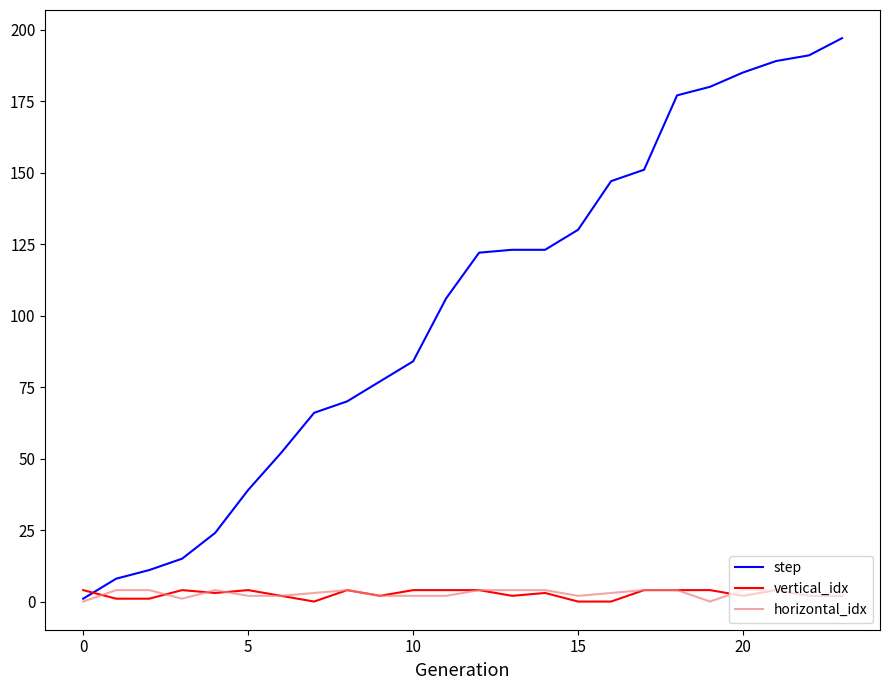

How many intersections are there between step and vertical_idx?

1